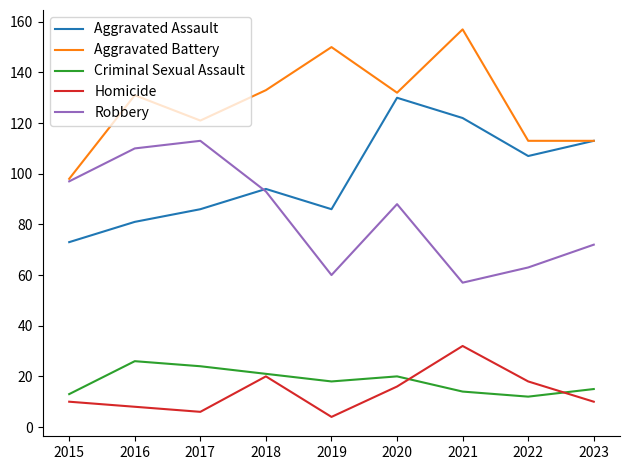

Which series has the largest range (max minus min)?

Aggravated Battery